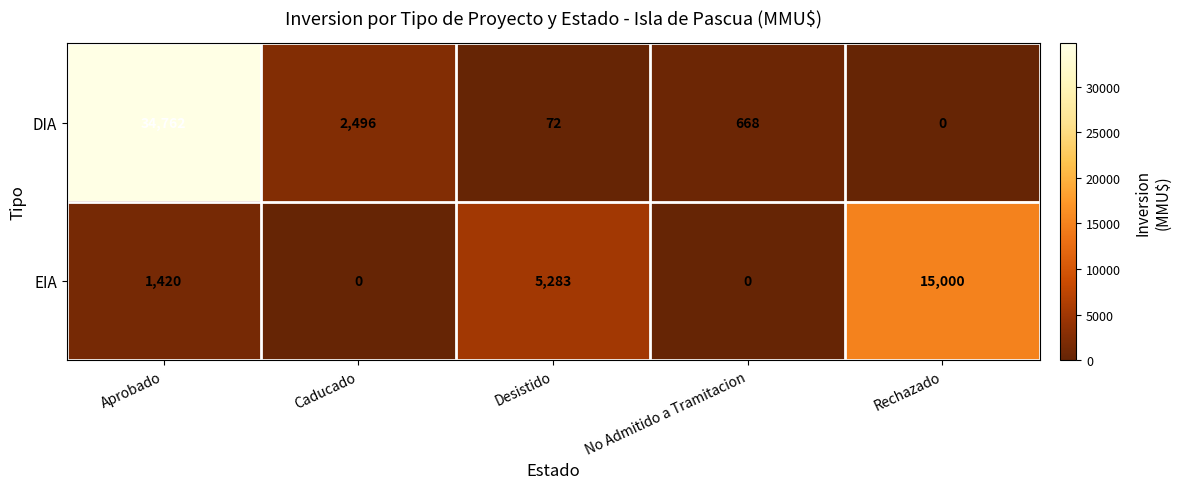

What is the greatest value displayed?

34762